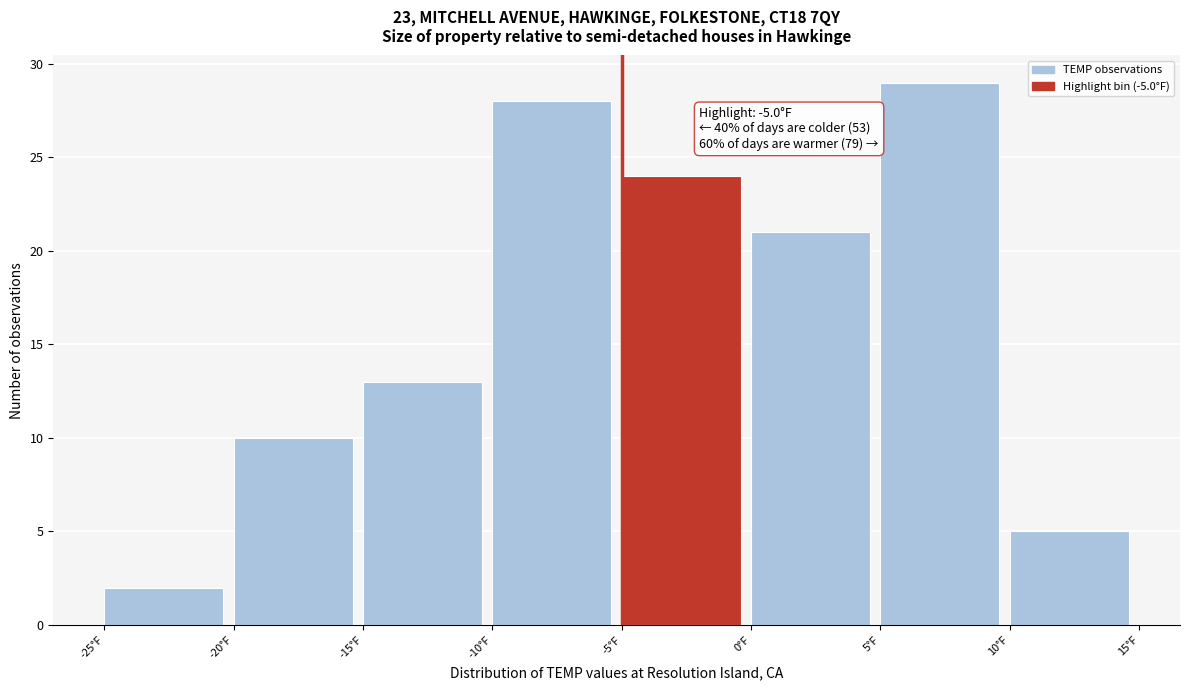

Which range on the x-axis has the tallest bar?

5 to 10